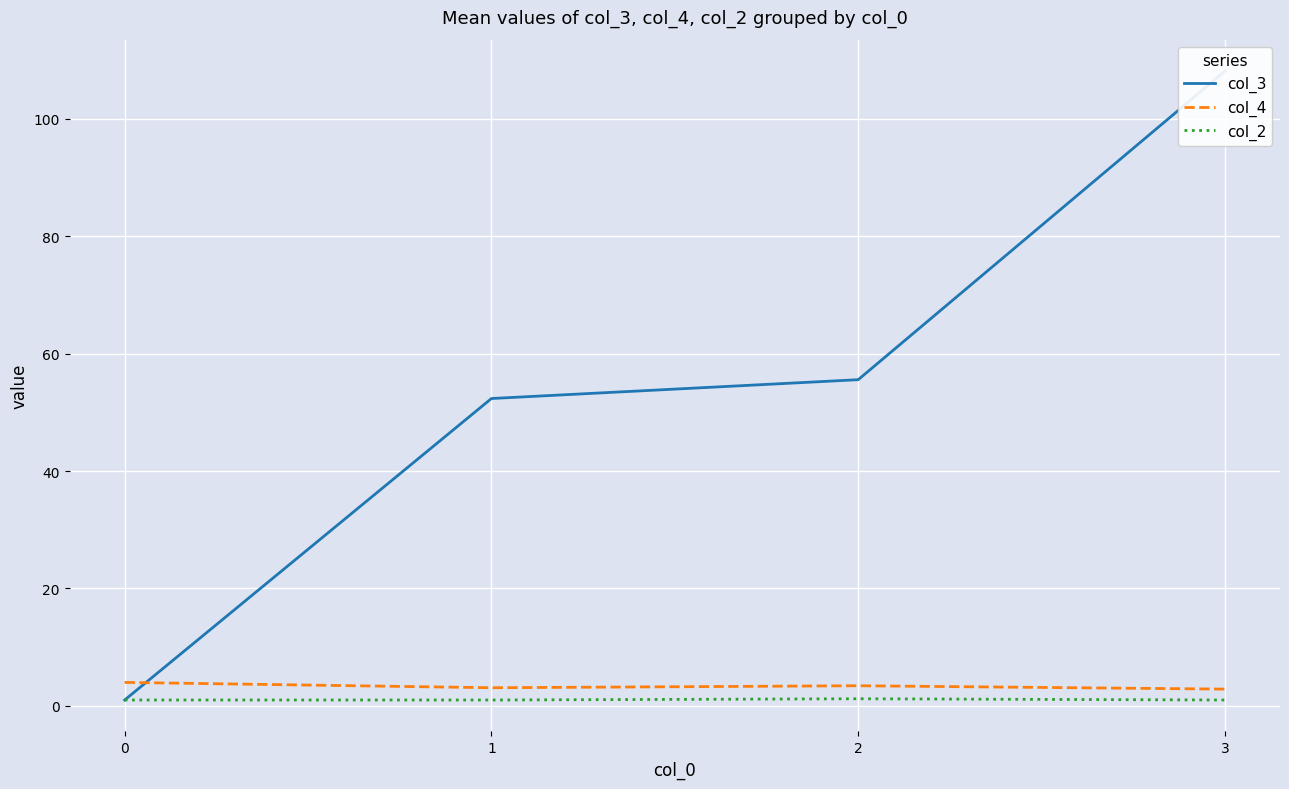

Is this an area chart (filled region under the line)?

No